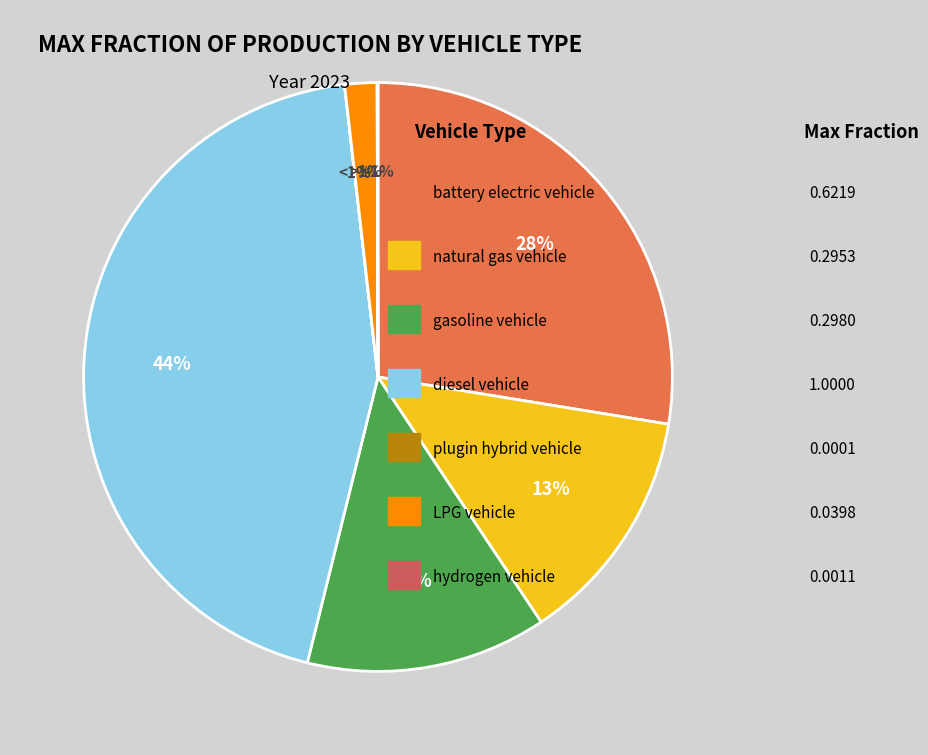

Does plugin hybrid vehicle represent more than half of the total?

No